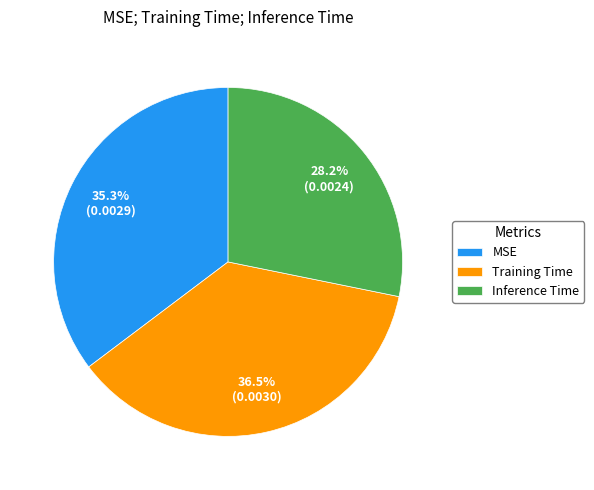

Is Inference Time the majority of the pie?

No